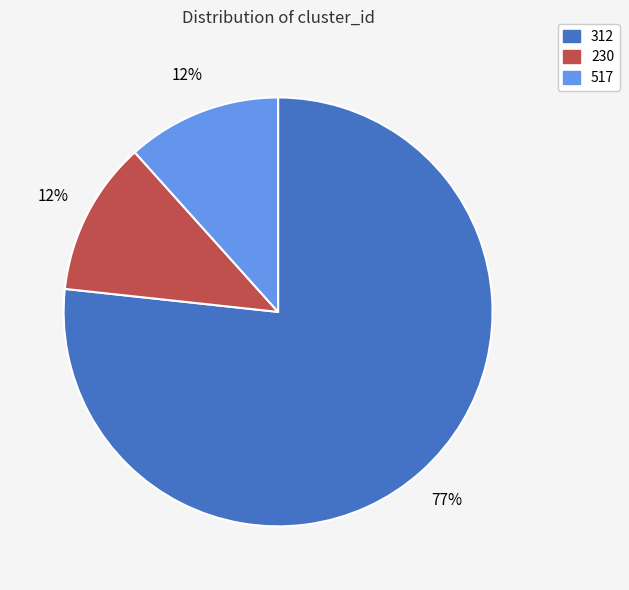

What percentage is the 517 slice, to the nearest percent?

12%